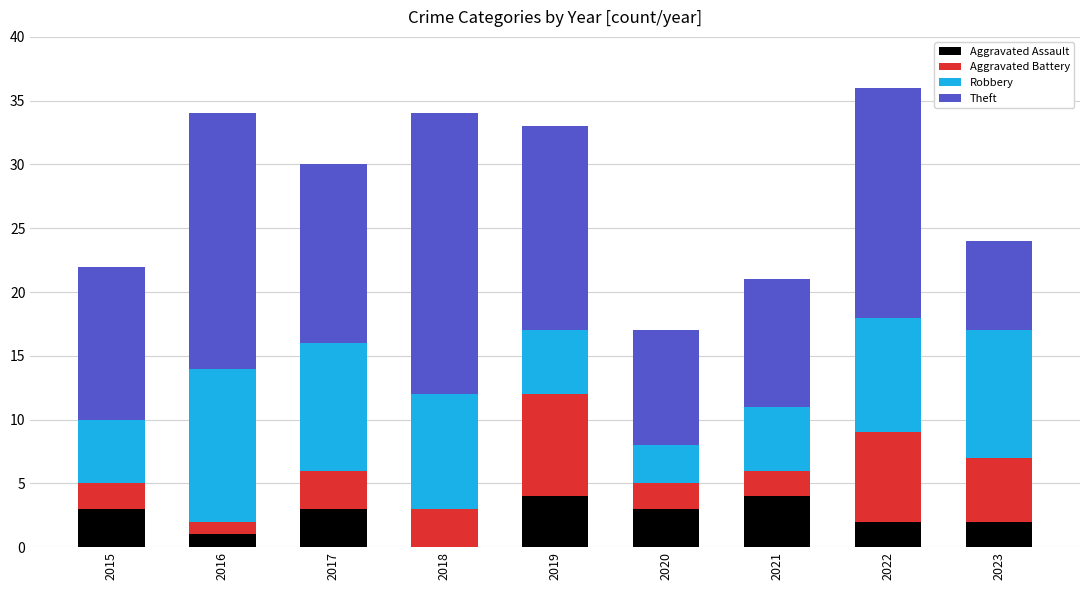

Is it true that Aggravated Assault equals 0 at 2018?

True